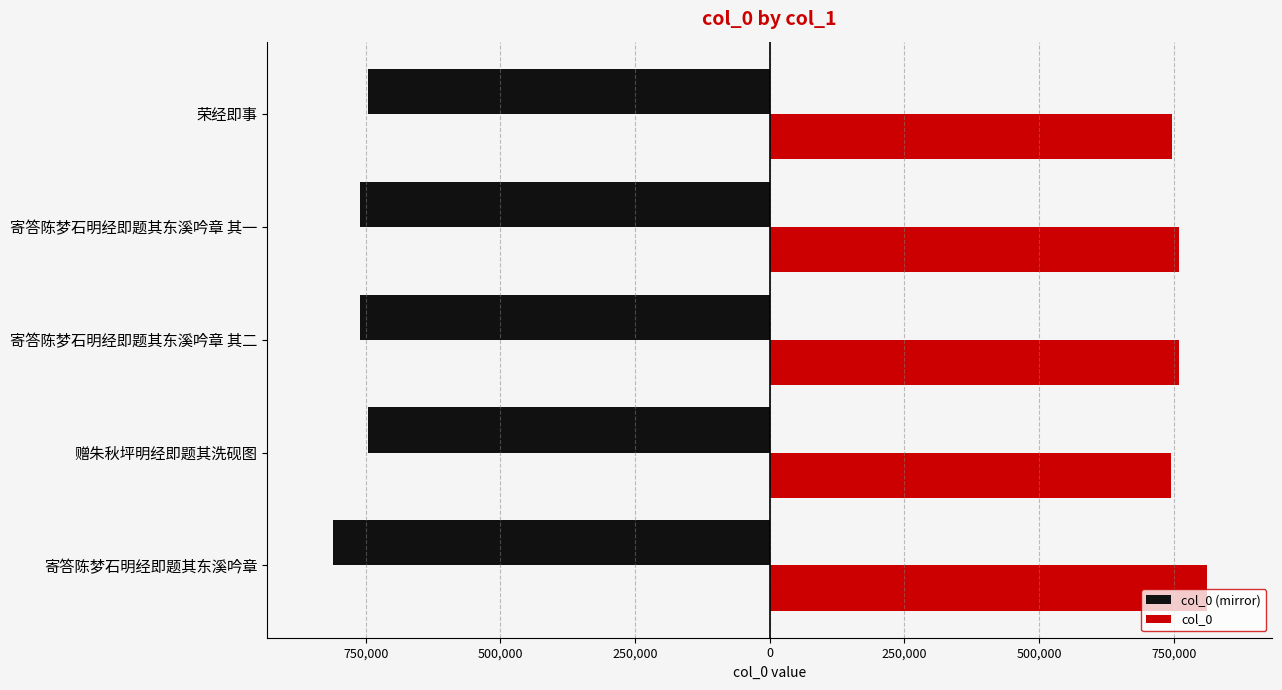

What are all the series names shown in the legend?

col_0 (mirror), col_0